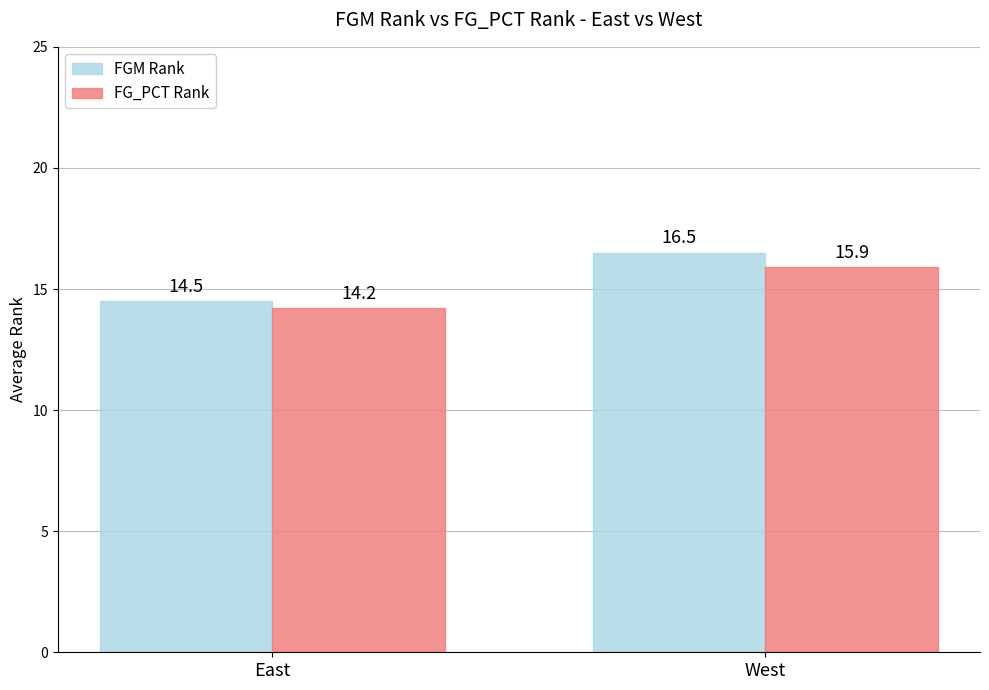

At East, list the series in order from smallest to largest.

FG_PCT Rank, FGM Rank